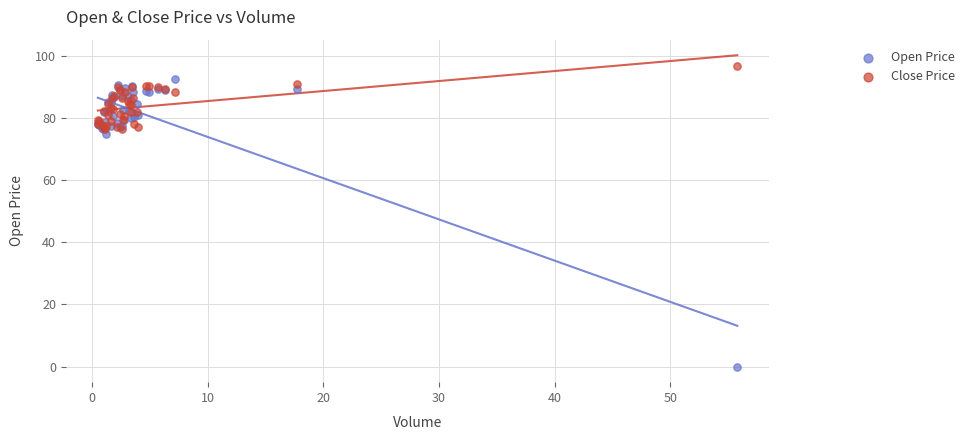

What are all the series names shown in the legend?

Open Price, Close Price